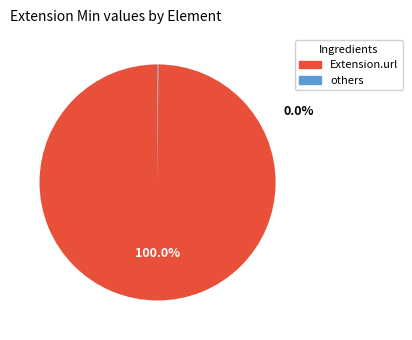

To the nearest percent, what is the combined percentage of Extension.url and Extension?

100%